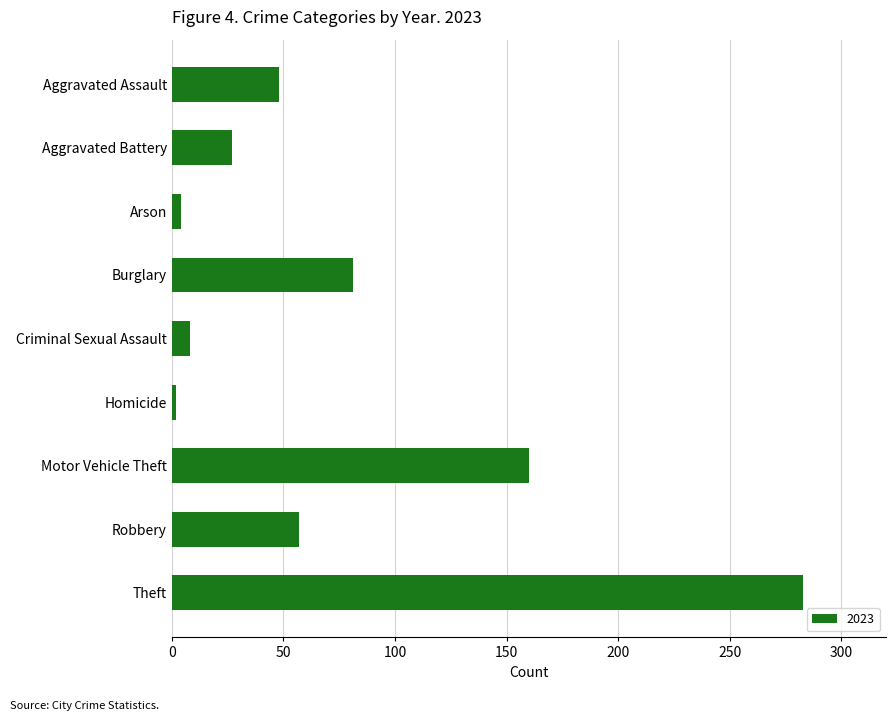

Which has a higher value, Aggravated Assault or Homicide?

Aggravated Assault